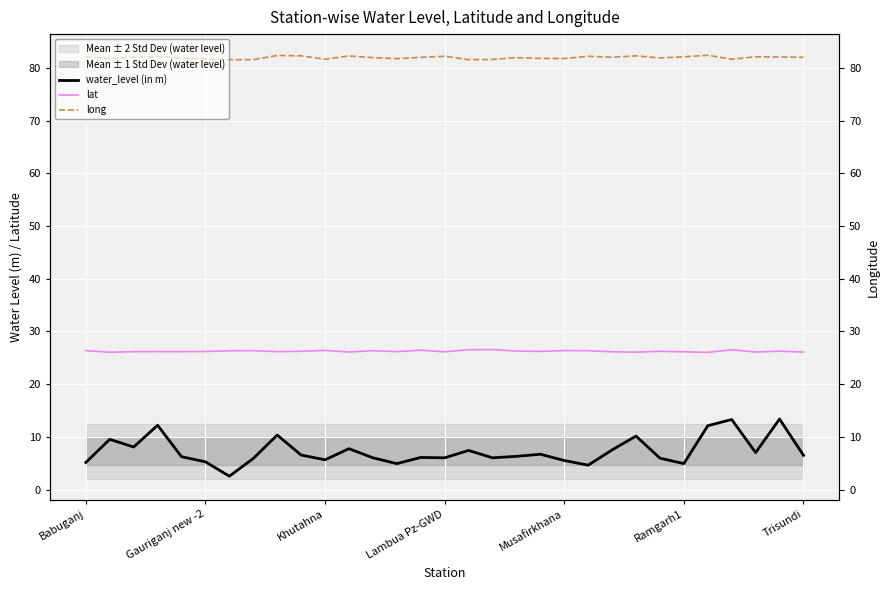

At how many categories does at least one series exceed 78?

31